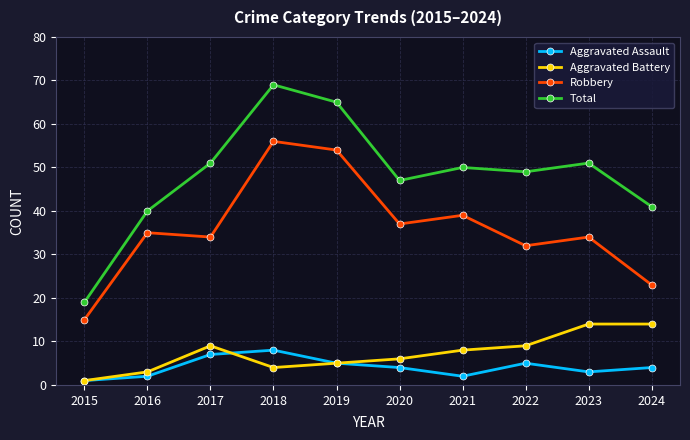

At which label does Aggravated Battery first exceed 8?

2017